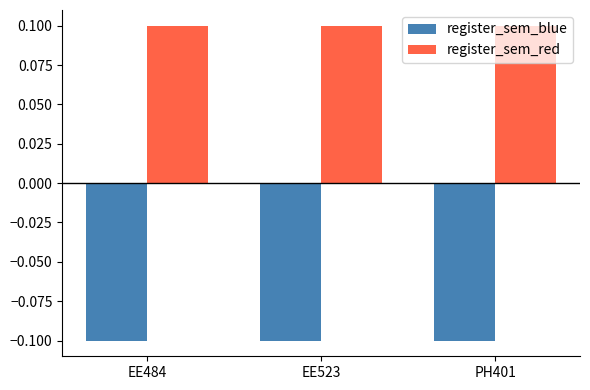

Is it true that register_sem_blue equals -0.1 at PH401?

True